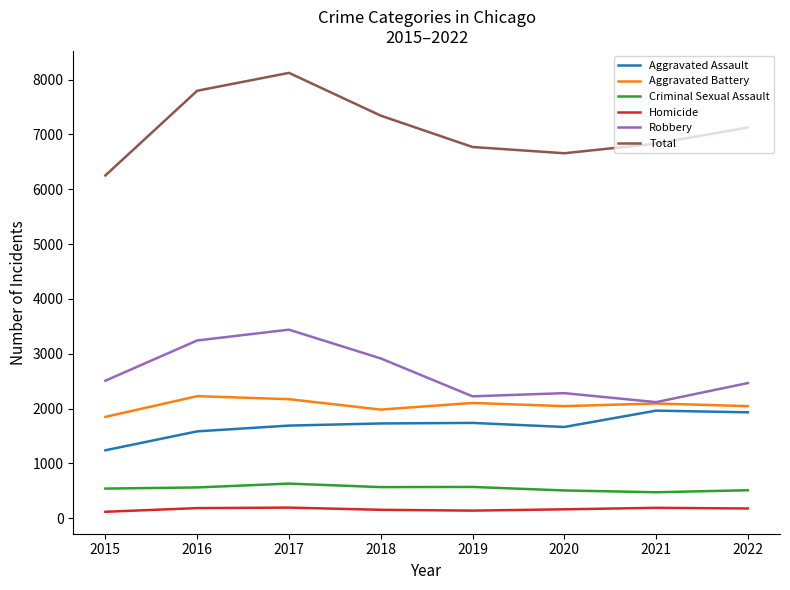

True or false: Total and Aggravated Assault cross at least once.

False